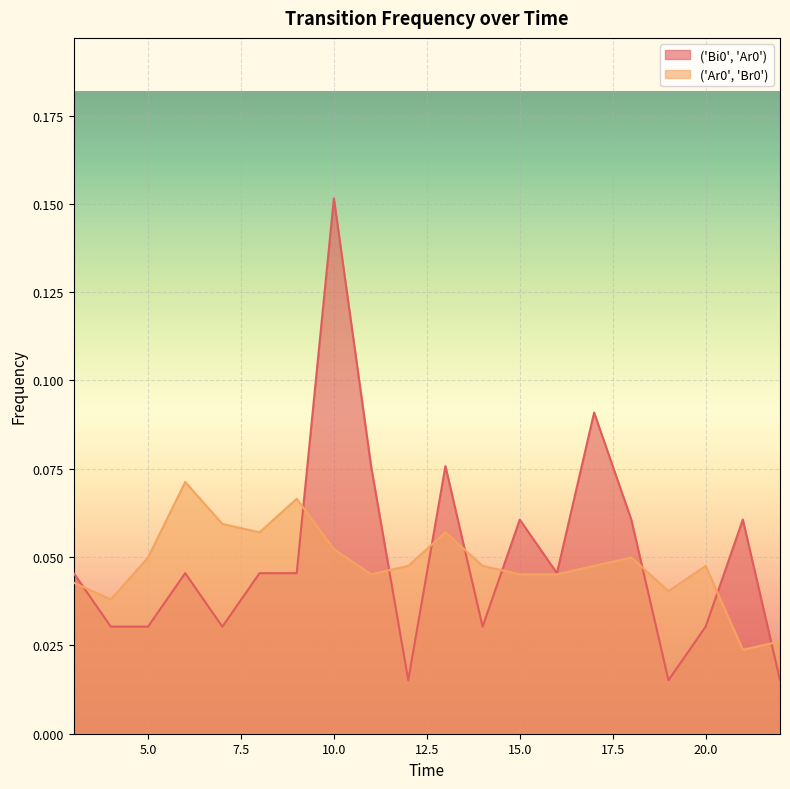

Where is the first local maximum for ('Ar0', 'Br0')?

6